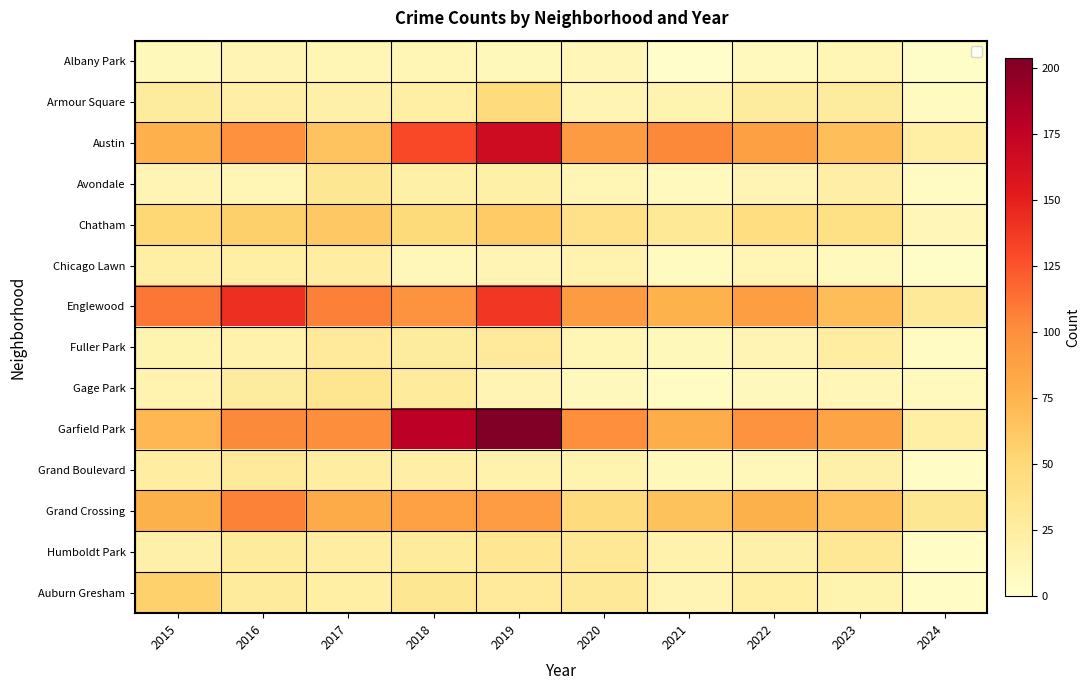

What is the difference between the second highest and second lowest values in the Garfield Park series?

105